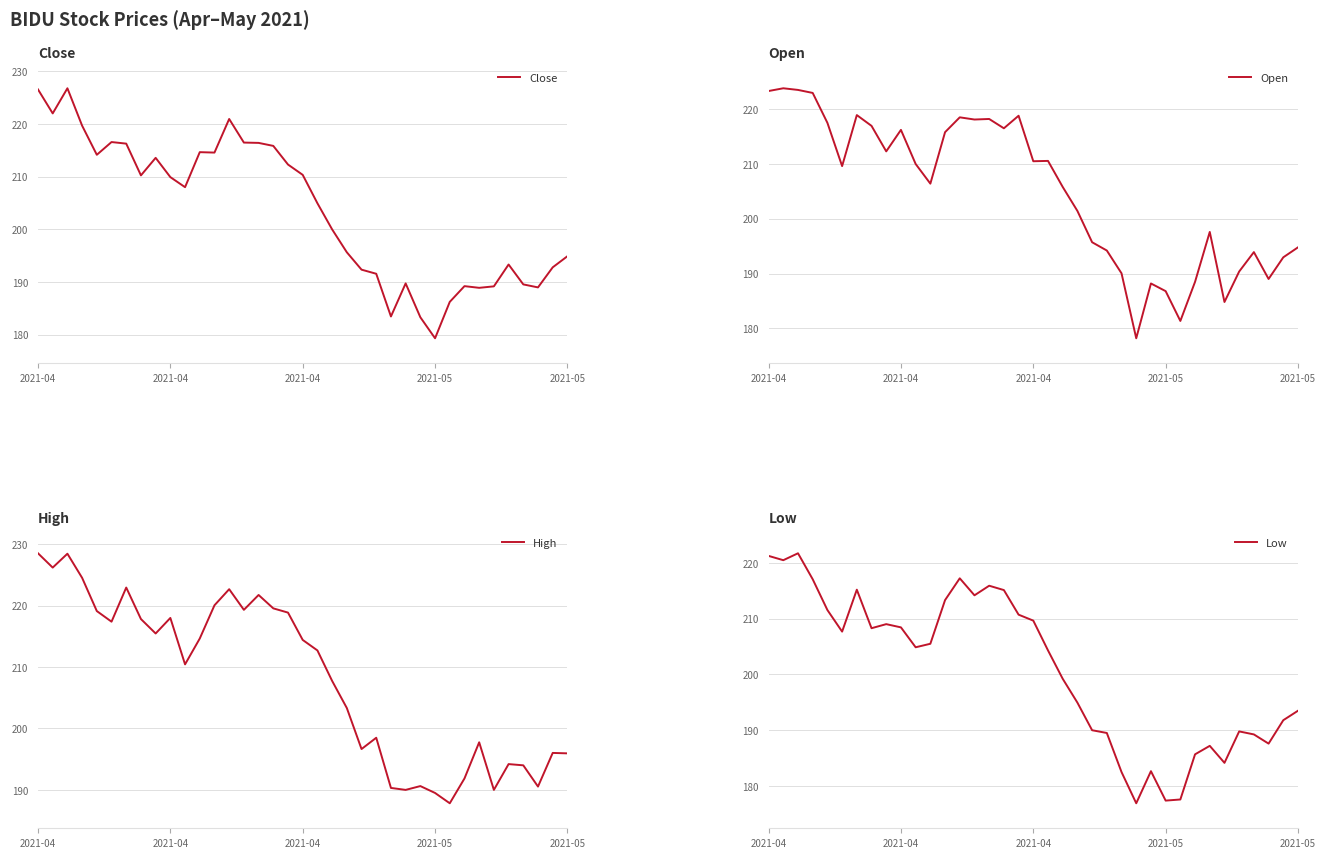

What is the smallest value displayed?

176.9